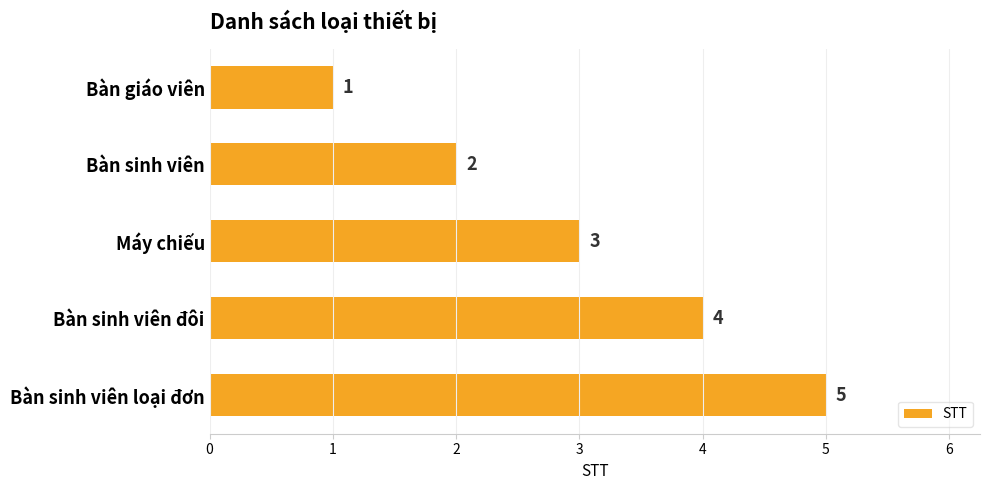

The value at Bàn sinh viên đôi is 2. True or false?

False